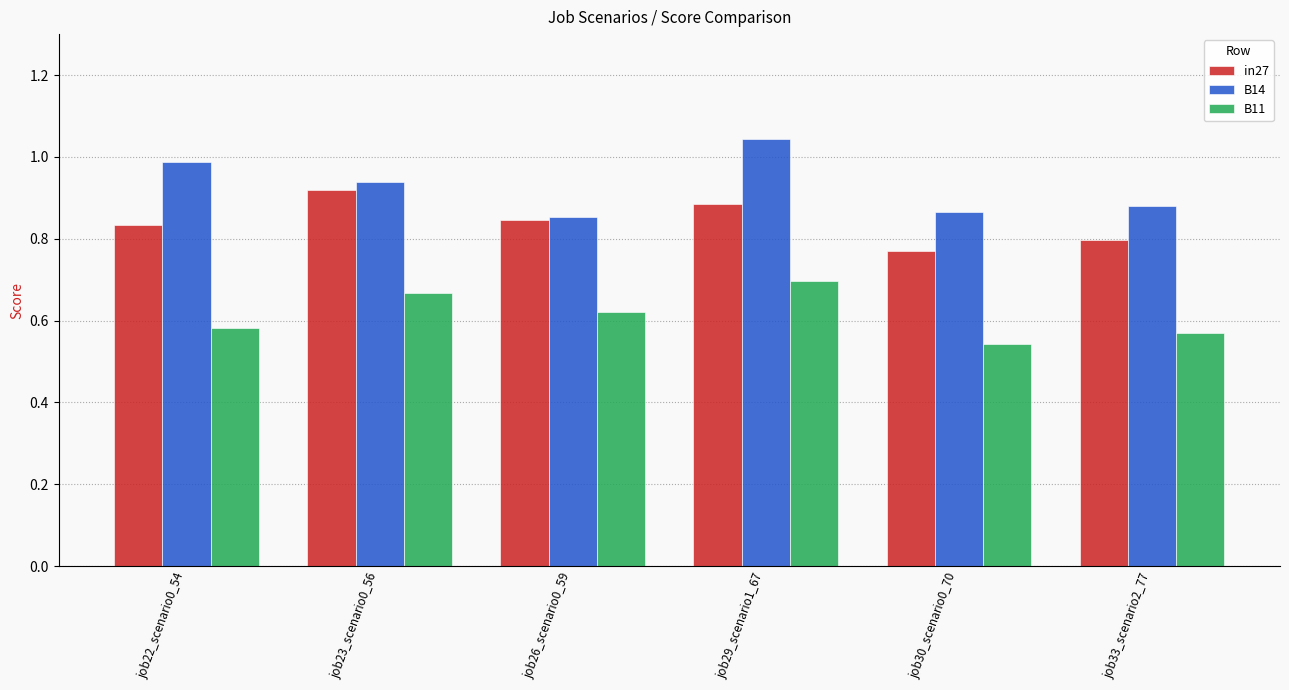

Is it true that B11 equals 0.2 at job33_scenario2_77?

False